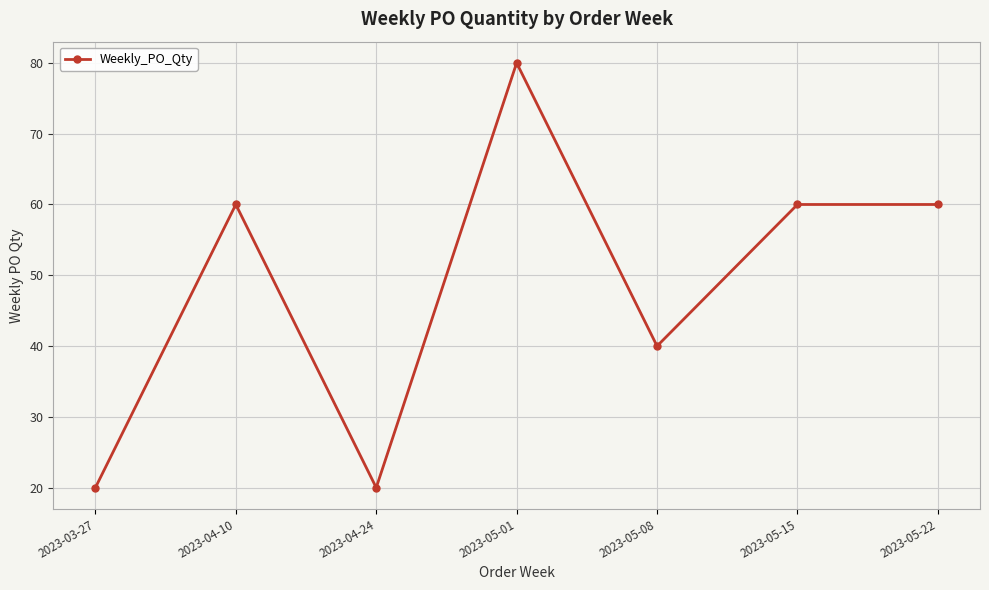

At which category does the chart reach its peak across all series?

2023-05-01